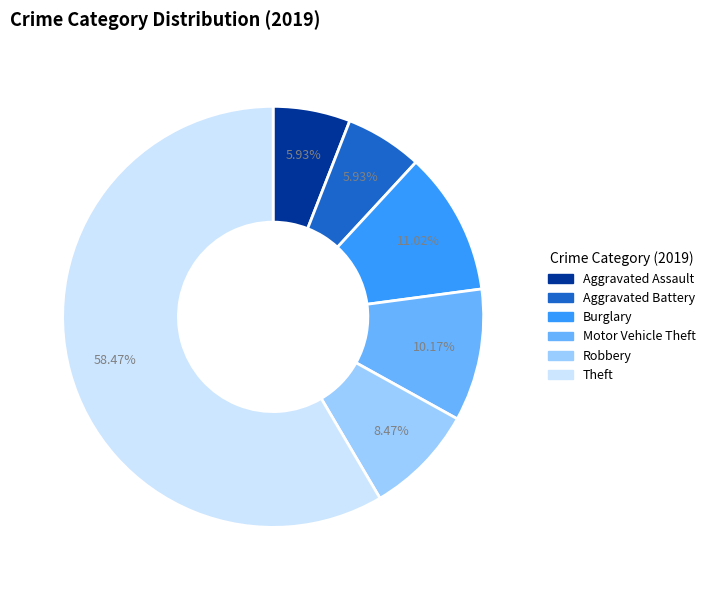

Does any single category account for the majority?

Yes